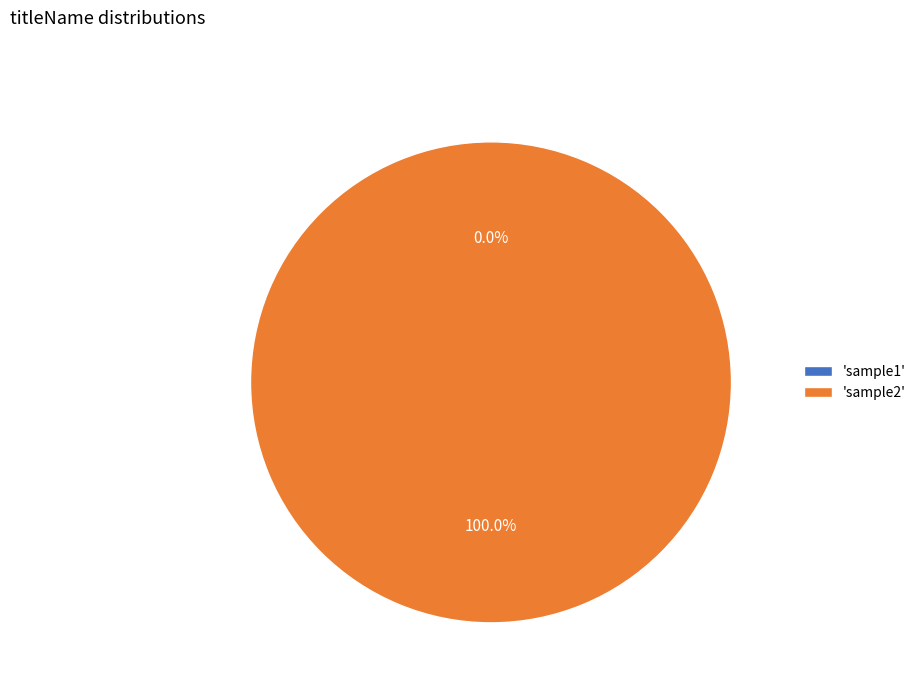

Do sample1 and sample2 together represent more than half of the pie?

Yes